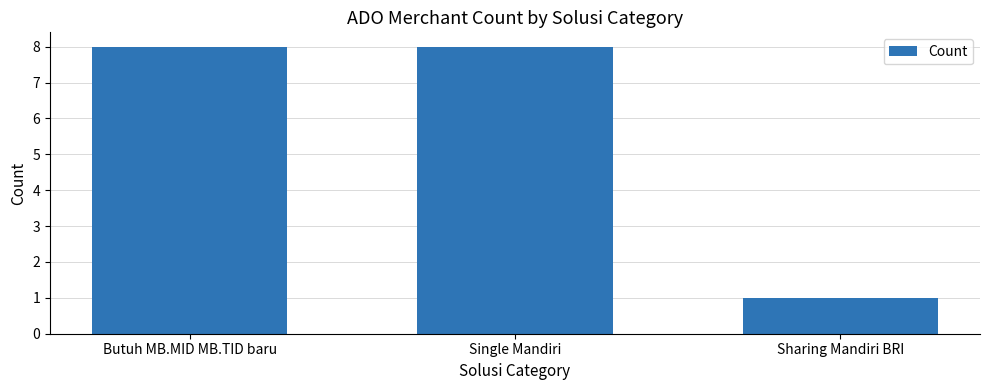

What is the change in value from Butuh MB.MID MB.TID baru to Sharing Mandiri BRI?

-7